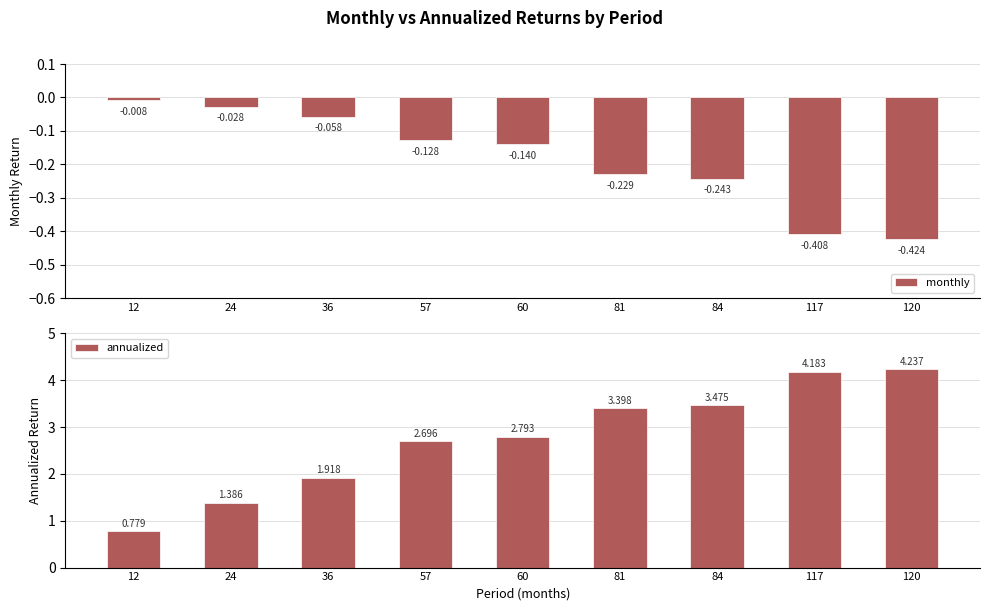

How many groups of bars are there?

9